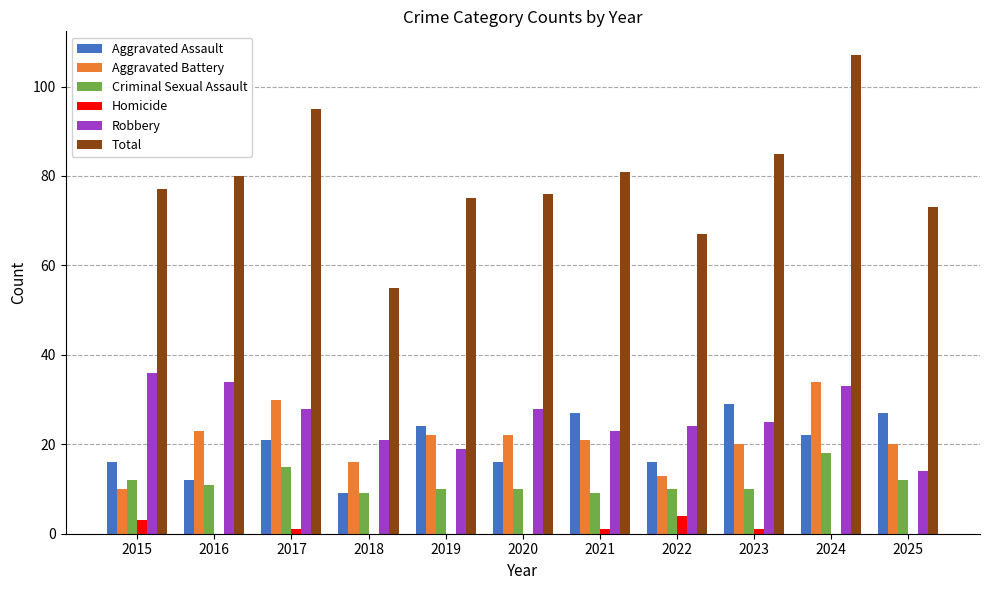

What is the sum of all Total values?

871